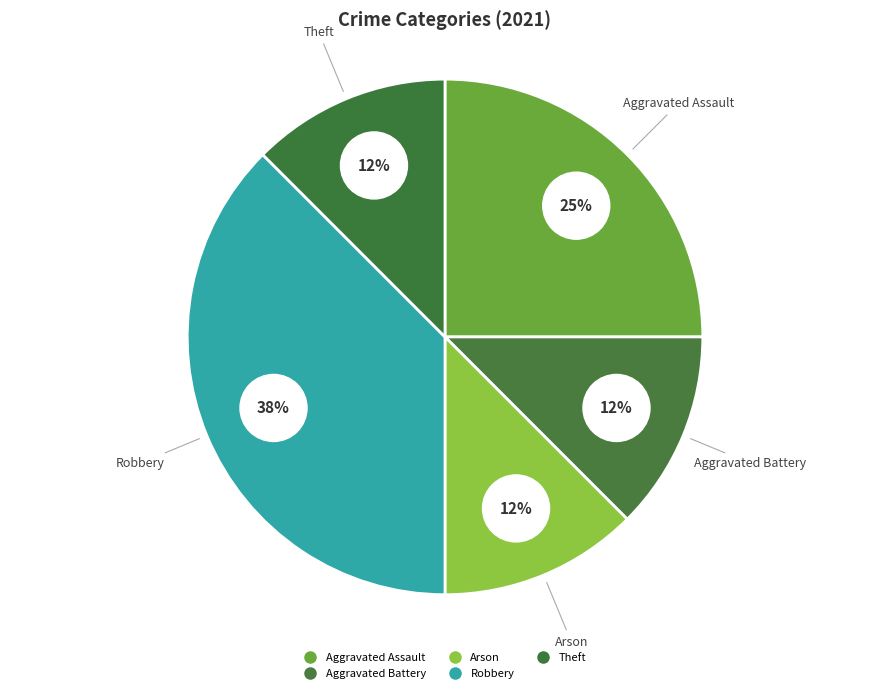

What is the largest slice in the pie chart?

Robbery